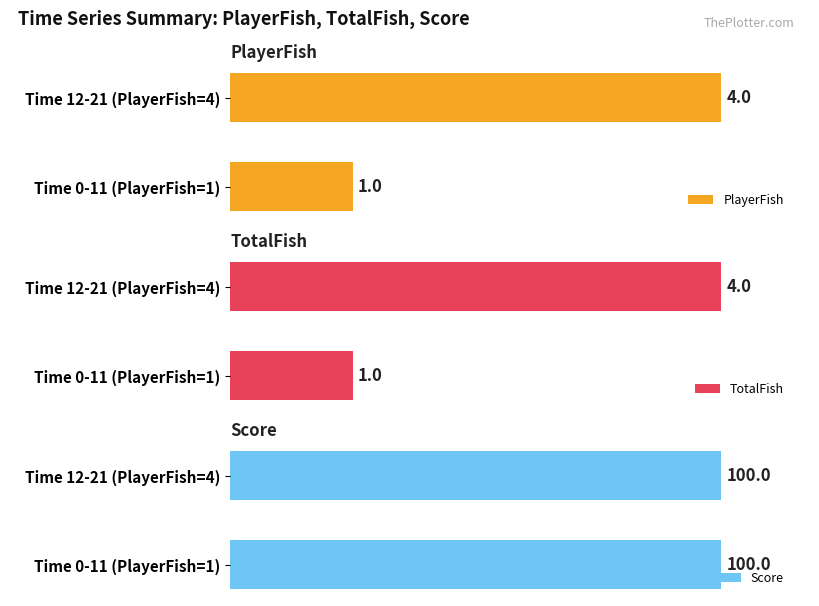

The value of PlayerFish at Time 12-21 (PlayerFish=4) is 7.1. True or false?

False